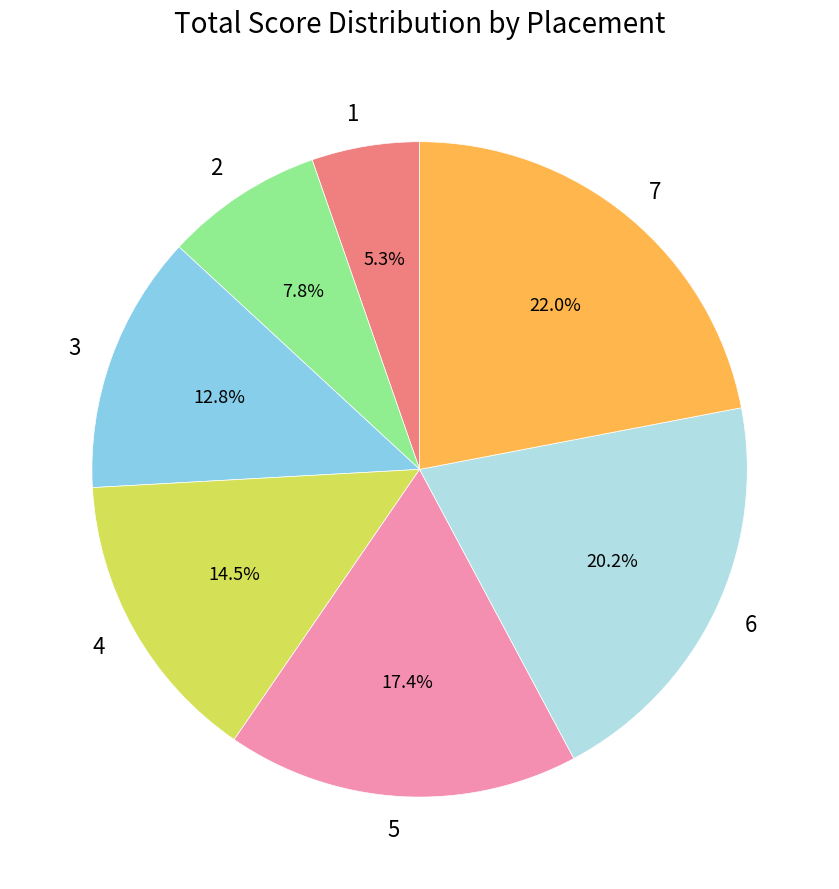

Between 7 and 4, which is larger?

7